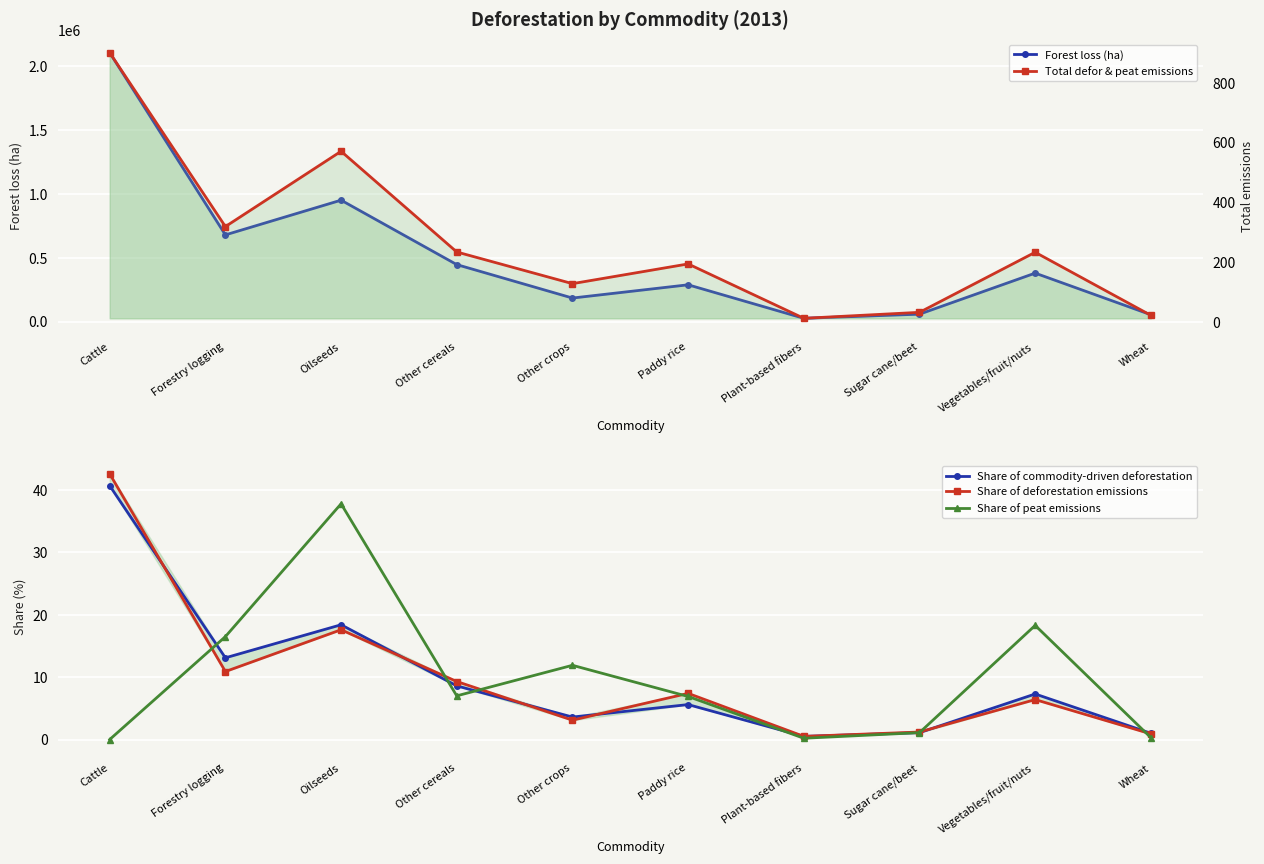

Between Cattle and Other crops, which series saw the biggest shift?

Forest loss (ha)